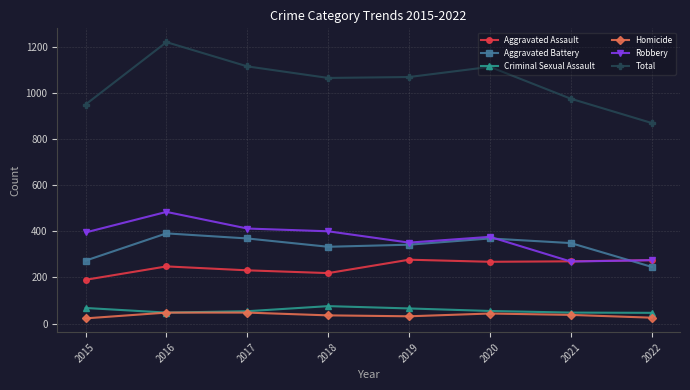

At which category is the sum across all series the highest?

2016